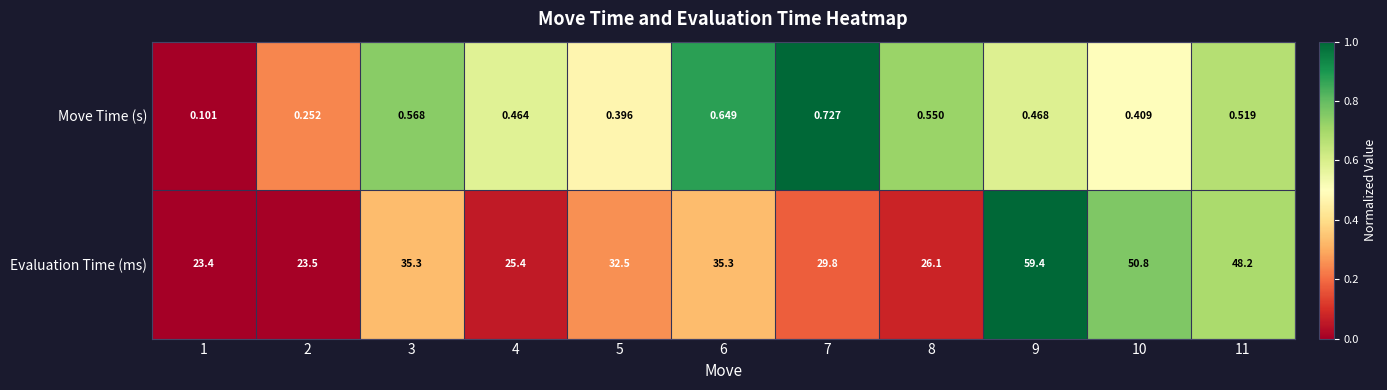

Which series has the largest total across all categories?

Evaluation Time (ms)